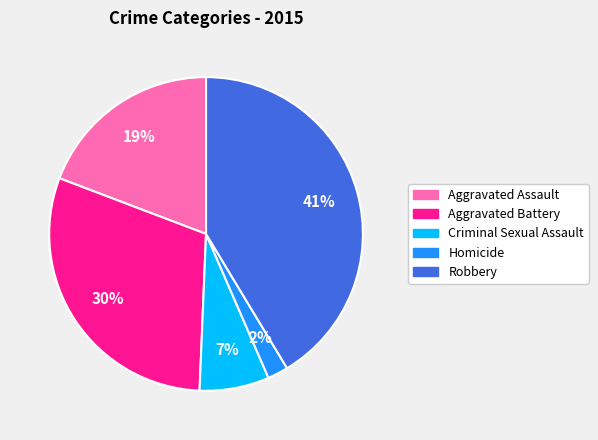

What is the largest slice in the pie chart?

Robbery